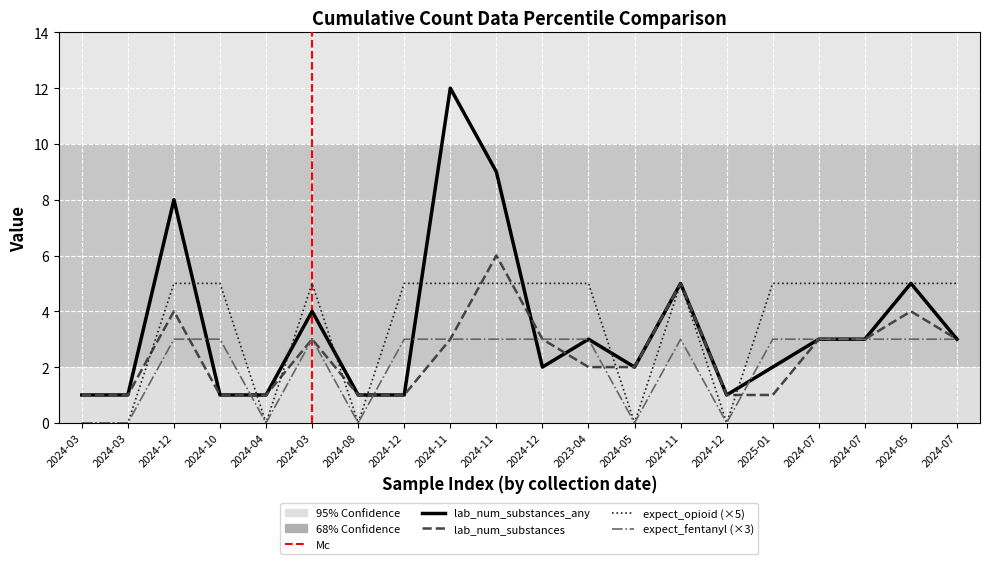

What is the sum of all expect_fentanyl values?

42